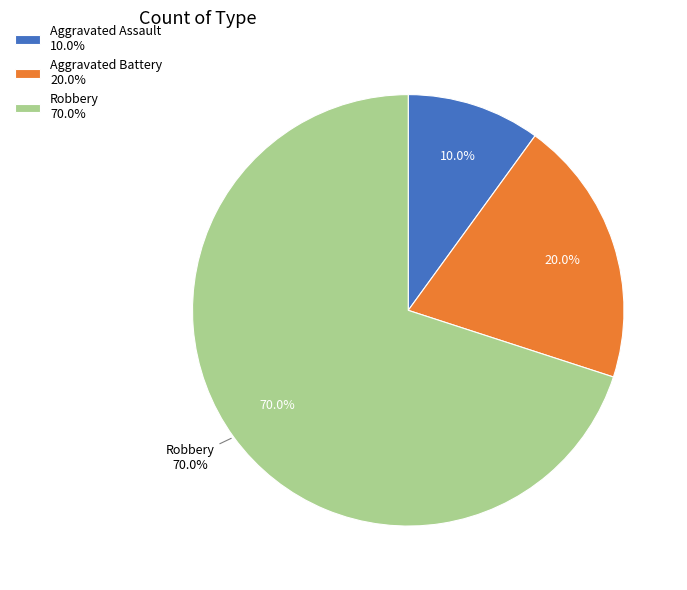

Approximately how many times larger is the value at Aggravated Battery compared to Robbery?

0.3